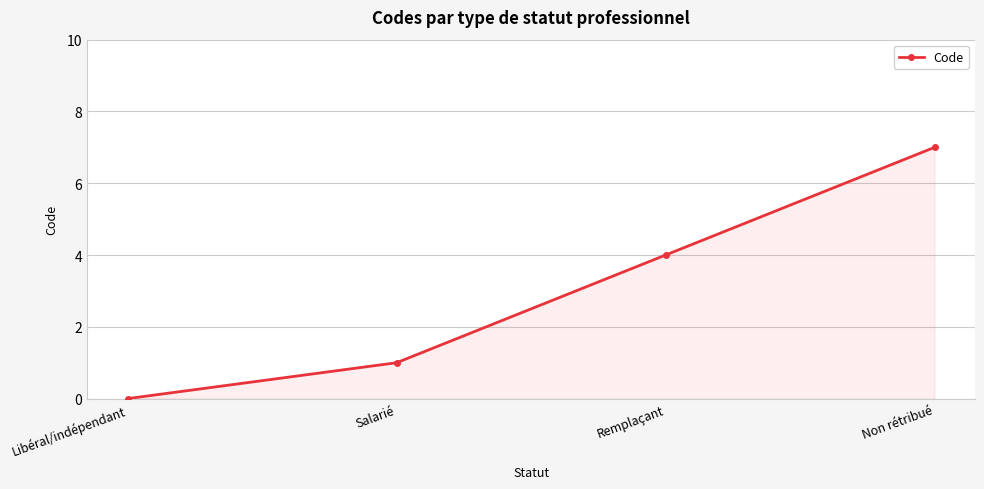

Reading right to left, extract all data points from this chart.

Non rétribué=7	Remplaçant=4	Salarié=1	Libéral/indépendant=0